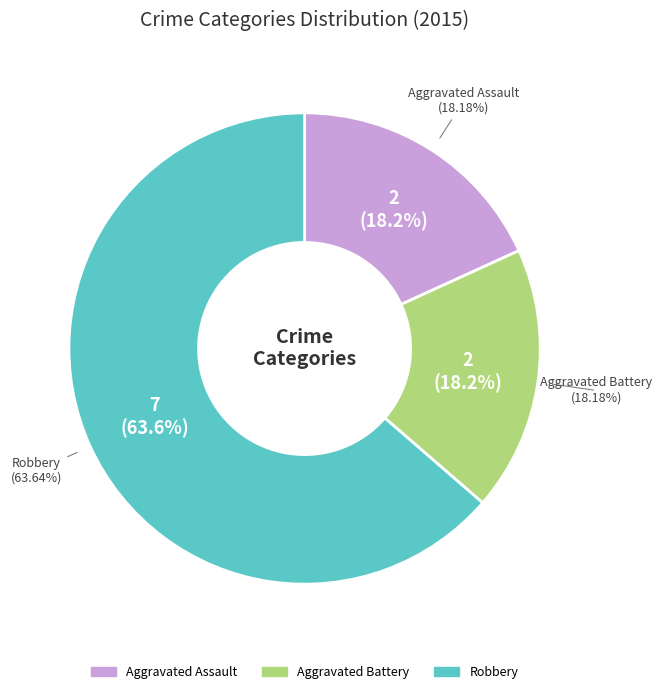

What percentage is the Aggravated Assault slice, to the nearest percent?

18%